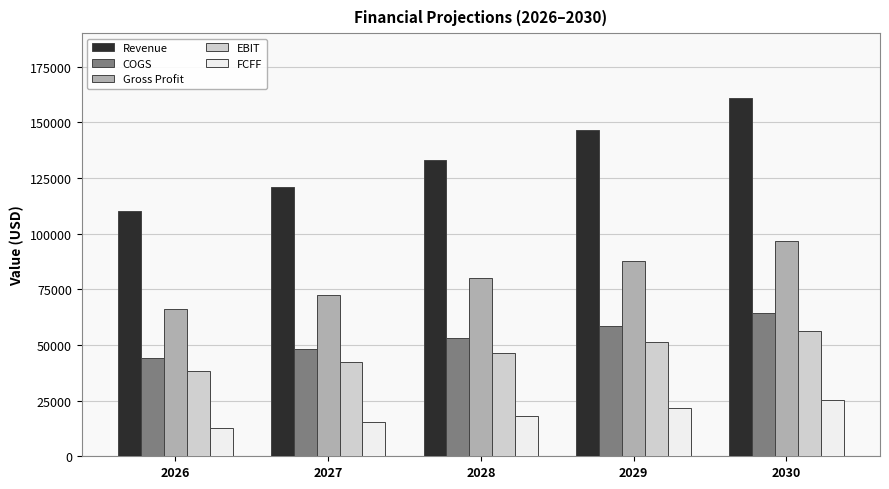

How many bars are there in each group?

5